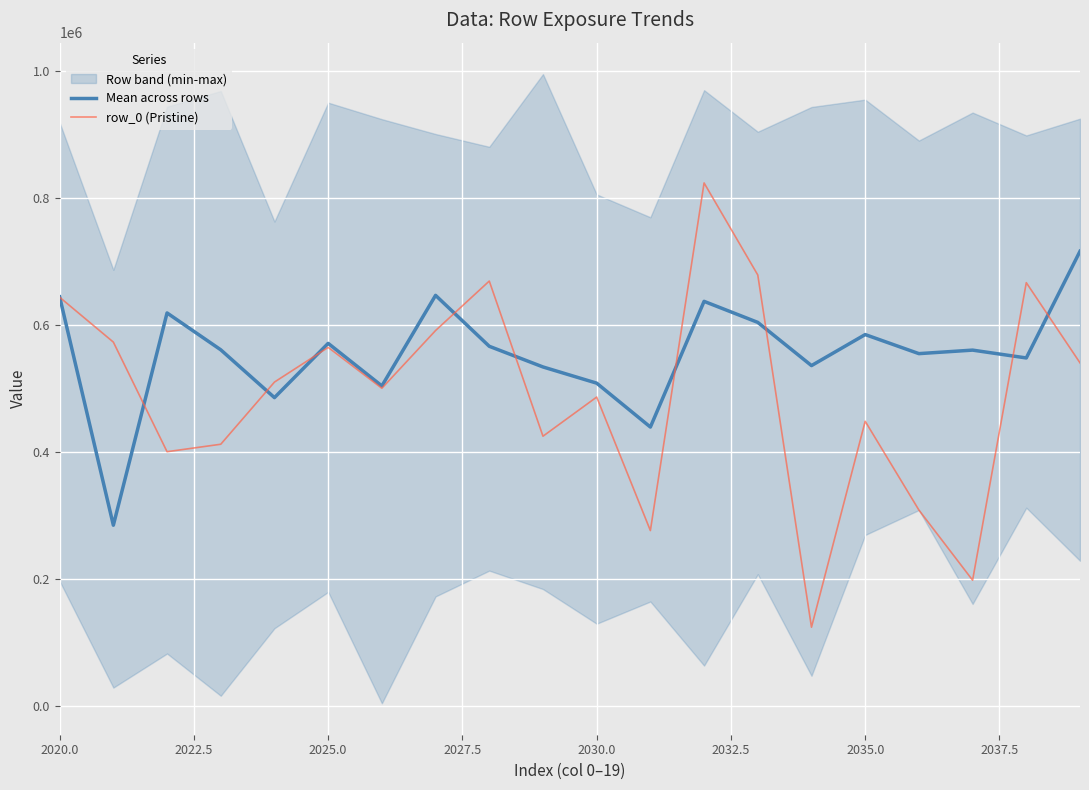

What is the lowest value of the Mean across rows series?

285151.6